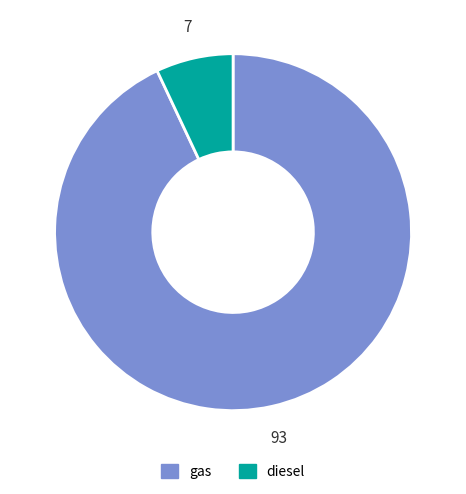

Rank the categories by value from lowest to highest.

diesel, gas